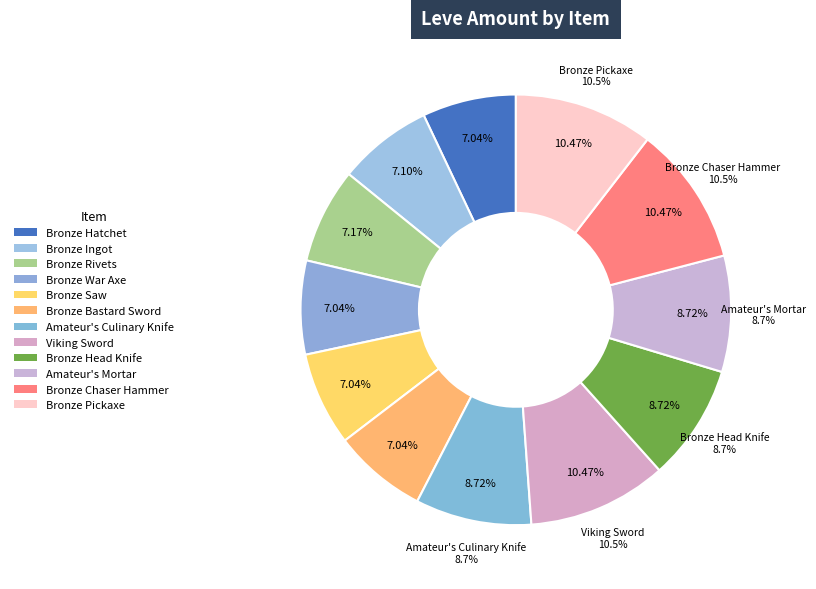

How many segments does this pie chart have?

12